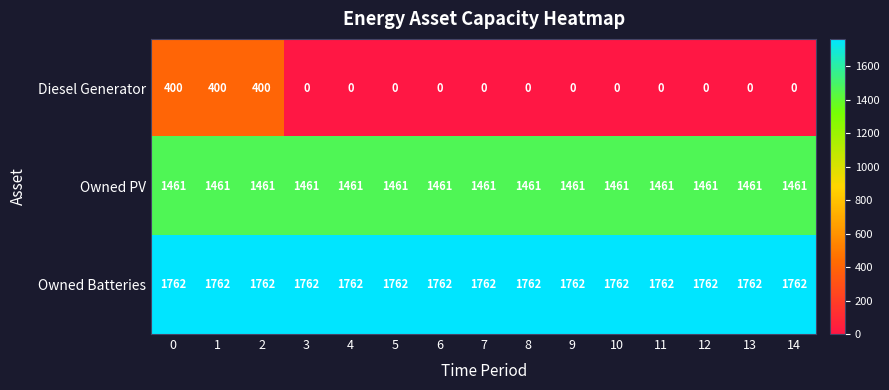

What is the total value across all series at 14?

3223